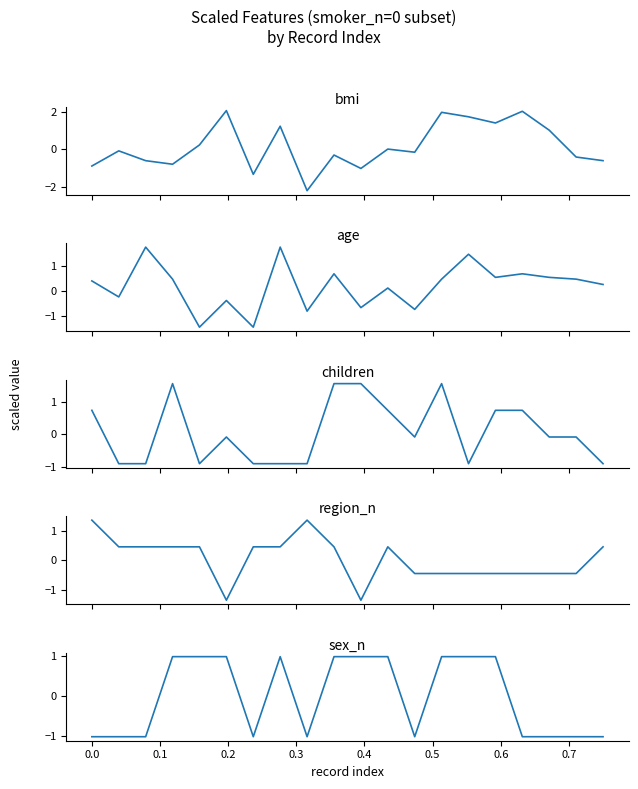

How many positive values does the region_n series have?

11